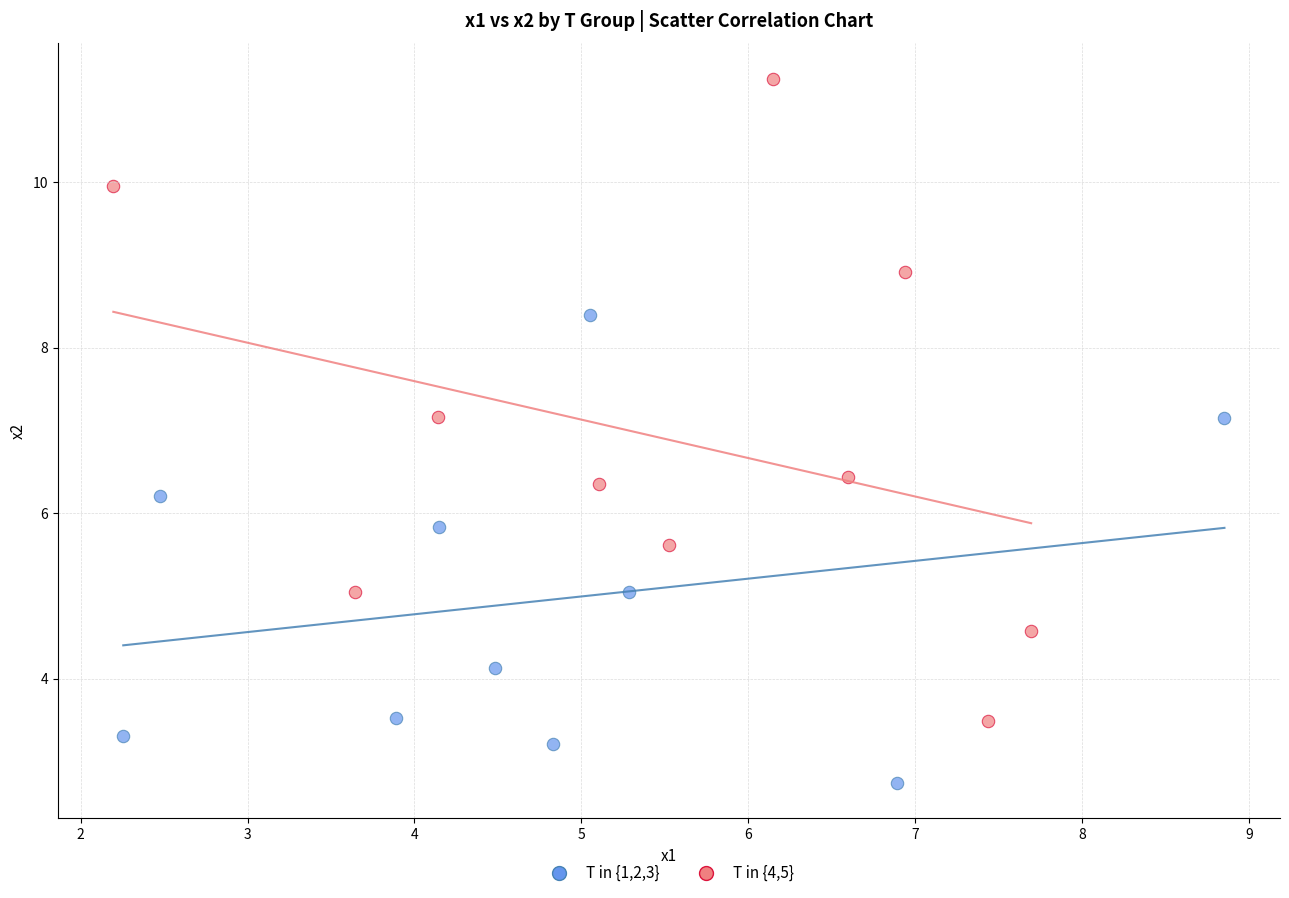

Which series contains the lowest Y value?

T in {1,2,3}